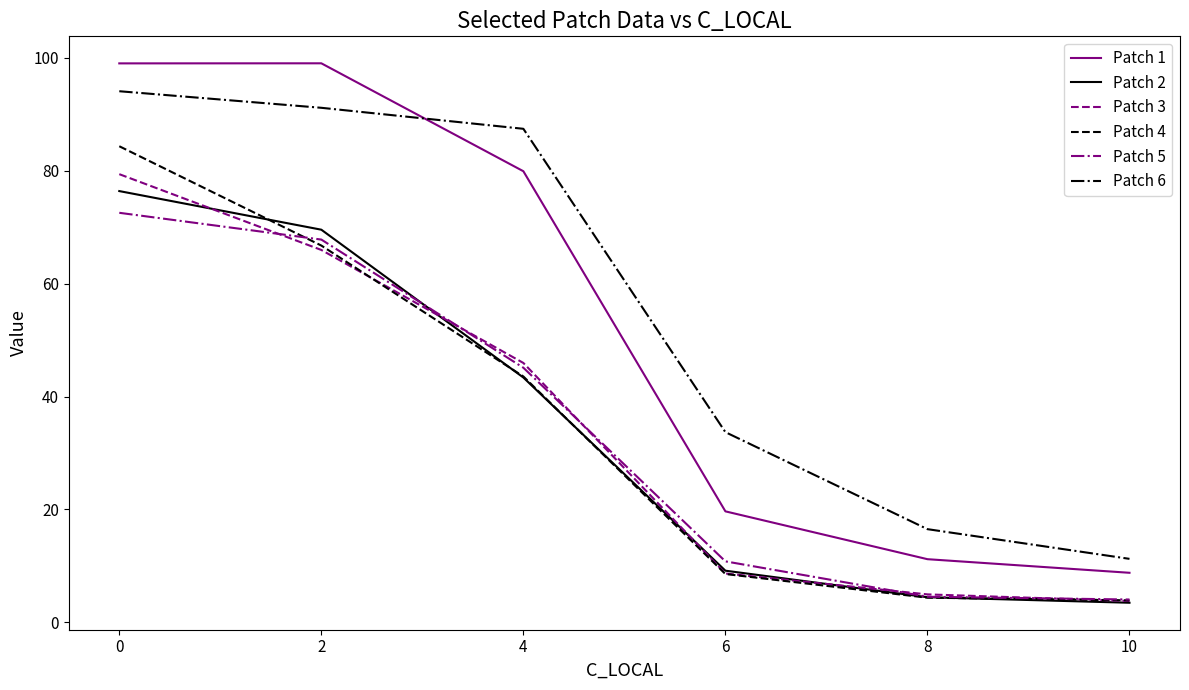

The value of Patch 1 at 10 is 8.8. True or false?

True